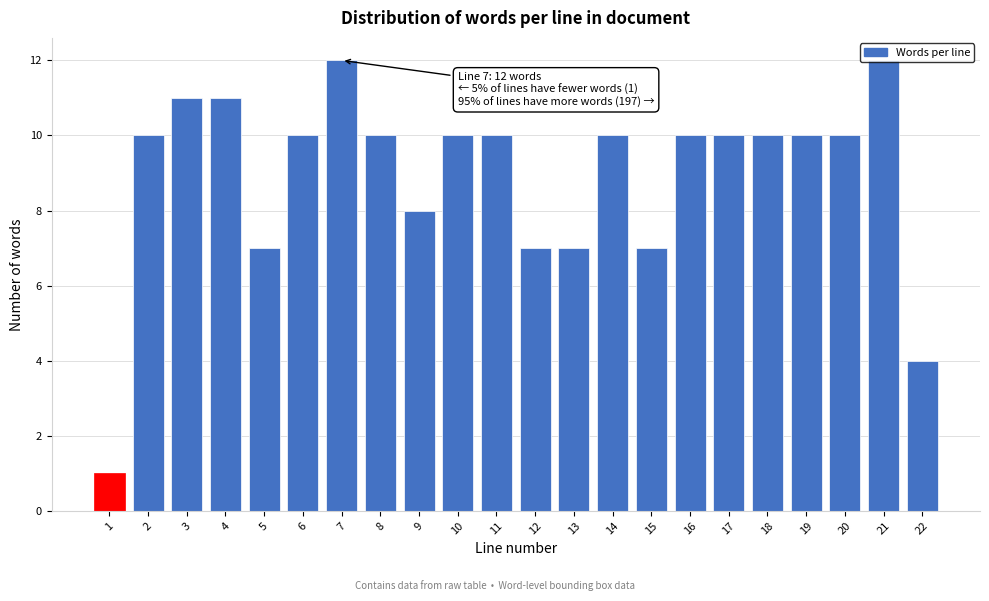

Which has a higher value, 5 or 17?

17